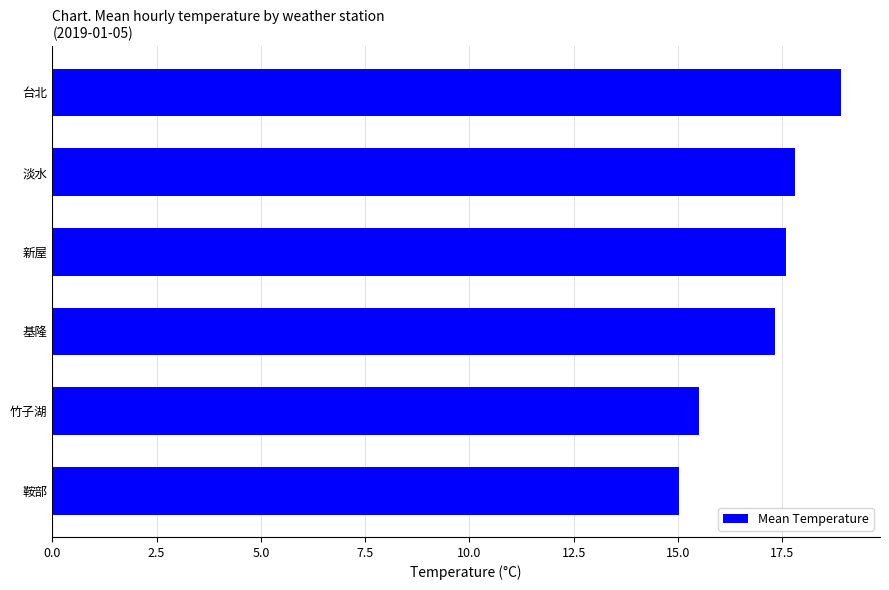

What is the smallest value displayed?

15.0